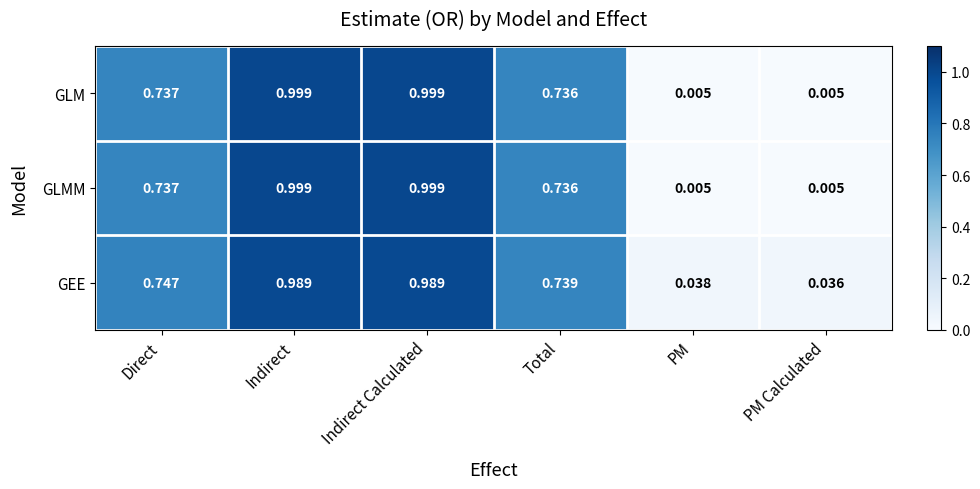

Which series has the largest total across all categories?

GEE